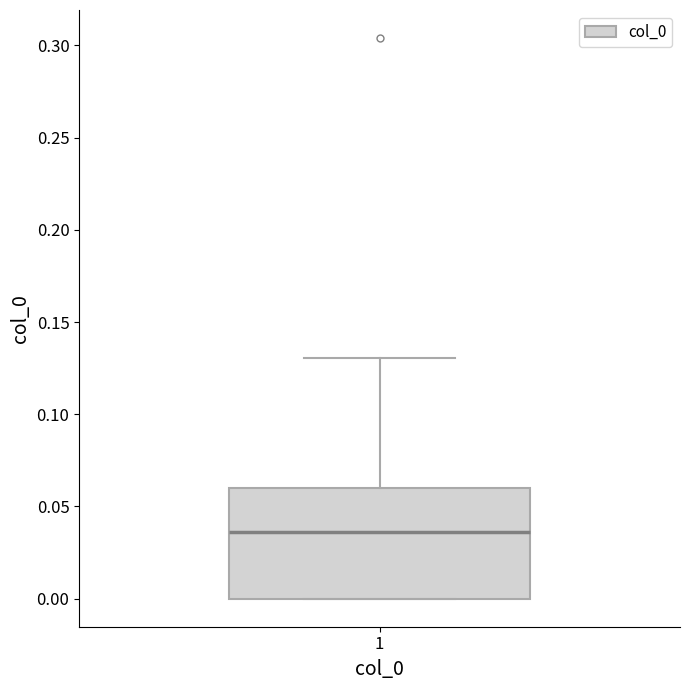

Where does the median line of the box at x = 1 sit on the y-axis? The values are not printed on the chart, so give them approximately, as read against the axis.

0.035